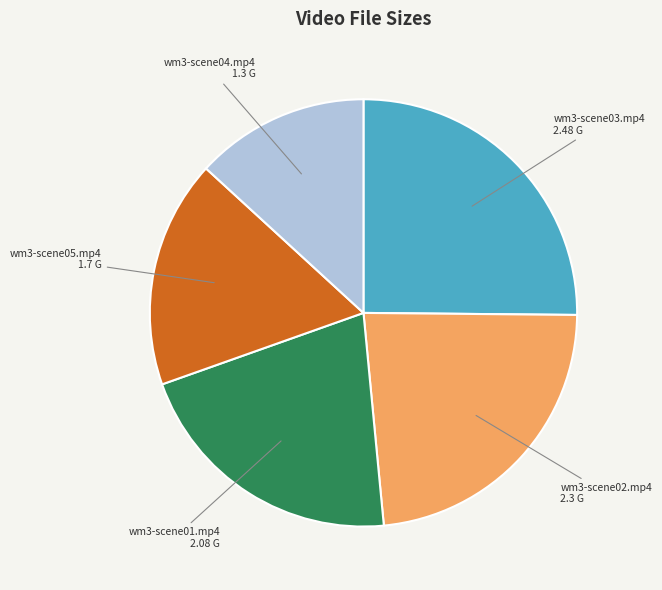

Rank the categories by value from lowest to highest.

wm3-scene04.mp4, wm3-scene05.mp4, wm3-scene01.mp4, wm3-scene02.mp4, wm3-scene03.mp4